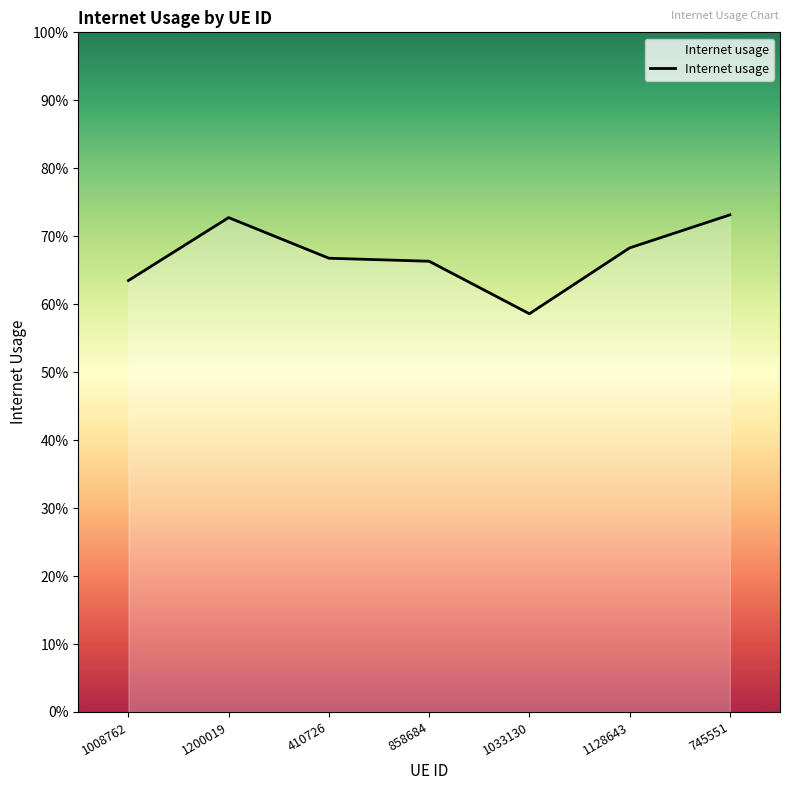

Where is the first local maximum?

1200019